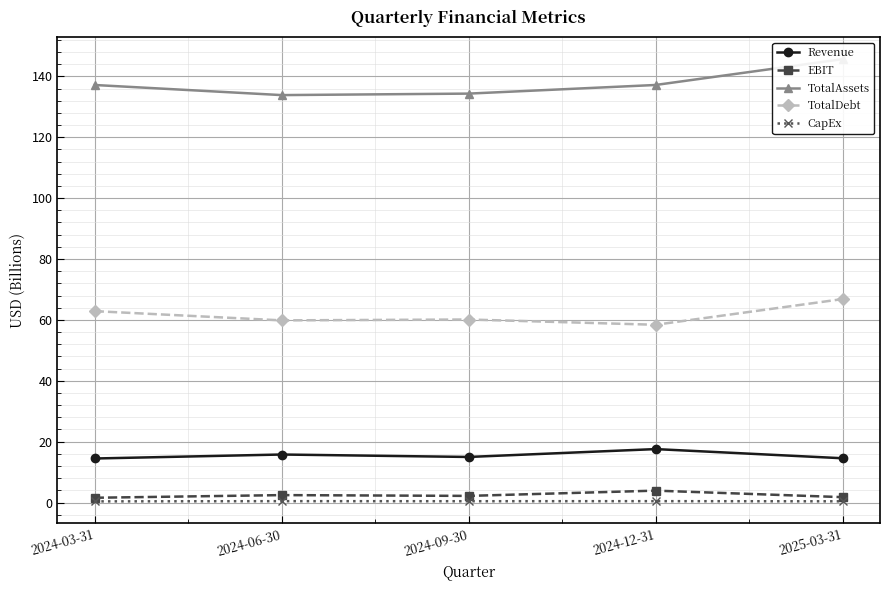

What position from the right is 2024-06-30?

4